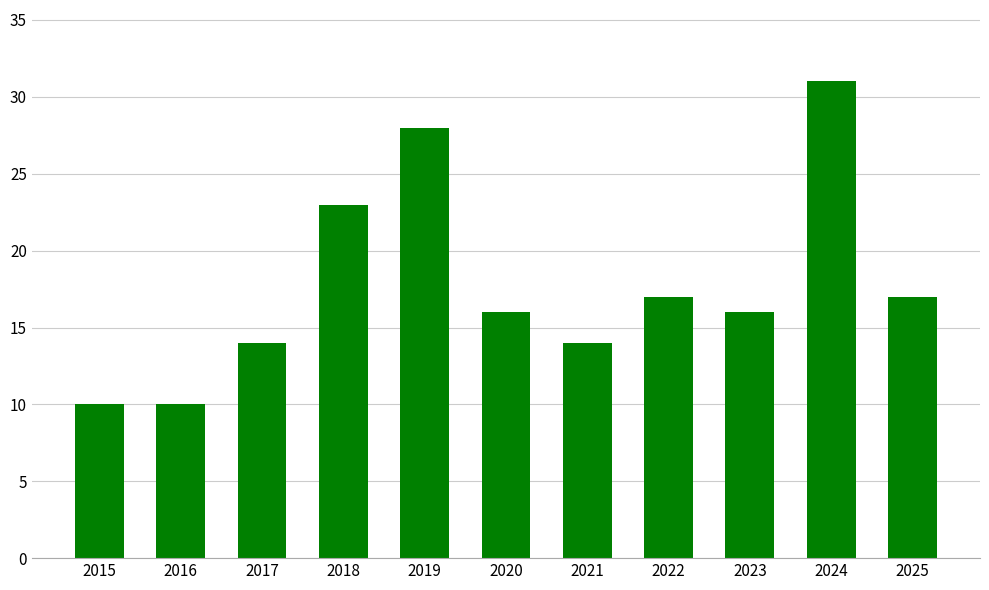

What is the maximum value shown in the chart?

31